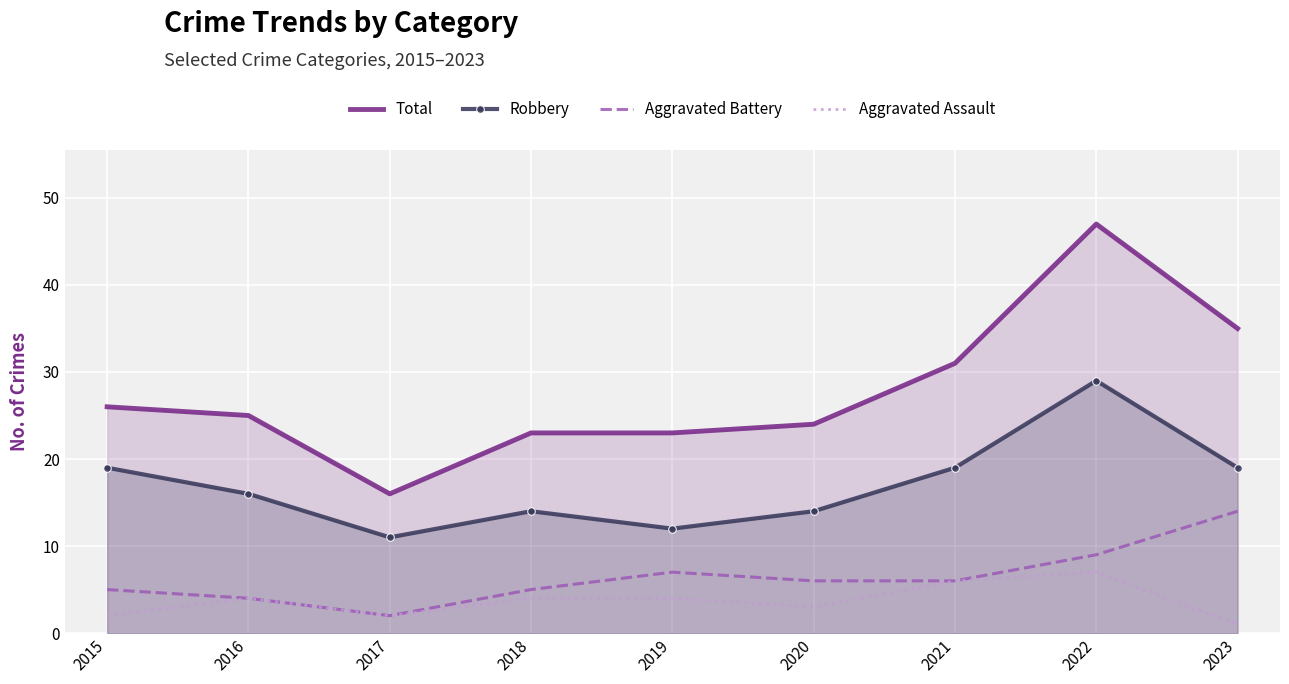

How many values in the Aggravated Assault series are below 4?

4